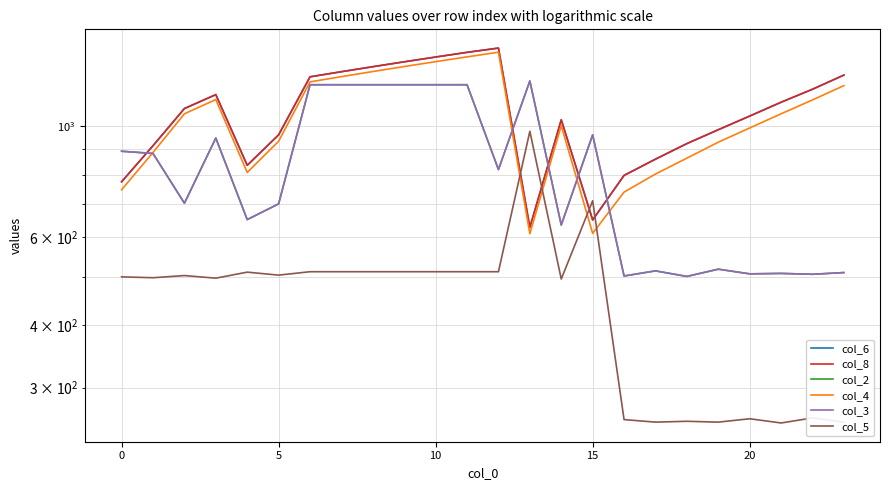

Is this an area chart (filled region under the line)?

No